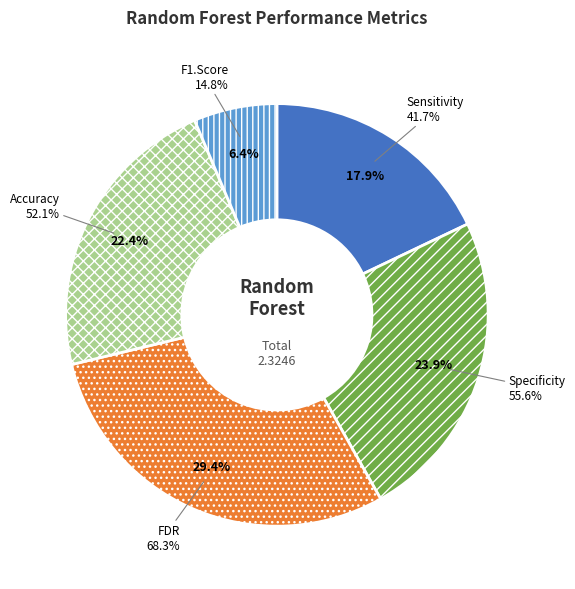

Rank the categories by value from highest to lowest.

FDR, Specificity, Accuracy, Sensitivity, F1.Score